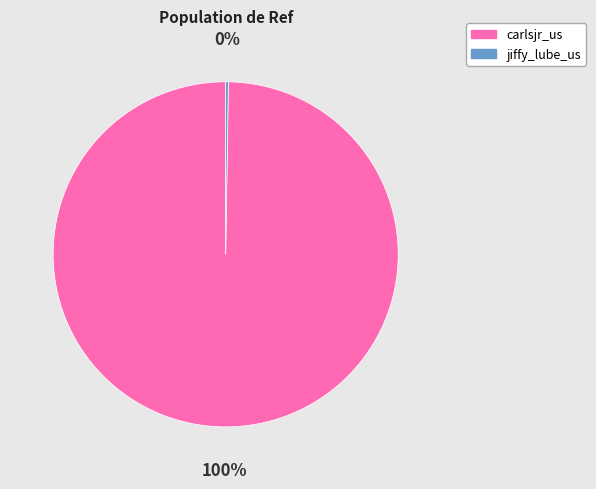

True or false: carlsjr_us accounts for 100% of the total.

True